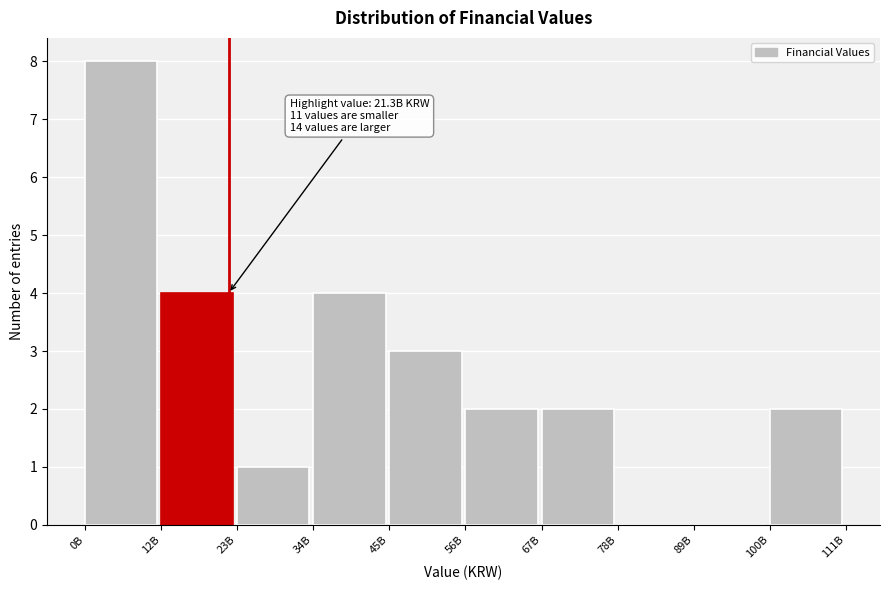

Reading left to right, what are all the values shown in this chart?

0B=8	12B=4	23B=1	34B=4	45B=3	56B=2	67B=2	78B=0	89B=0	100B=2